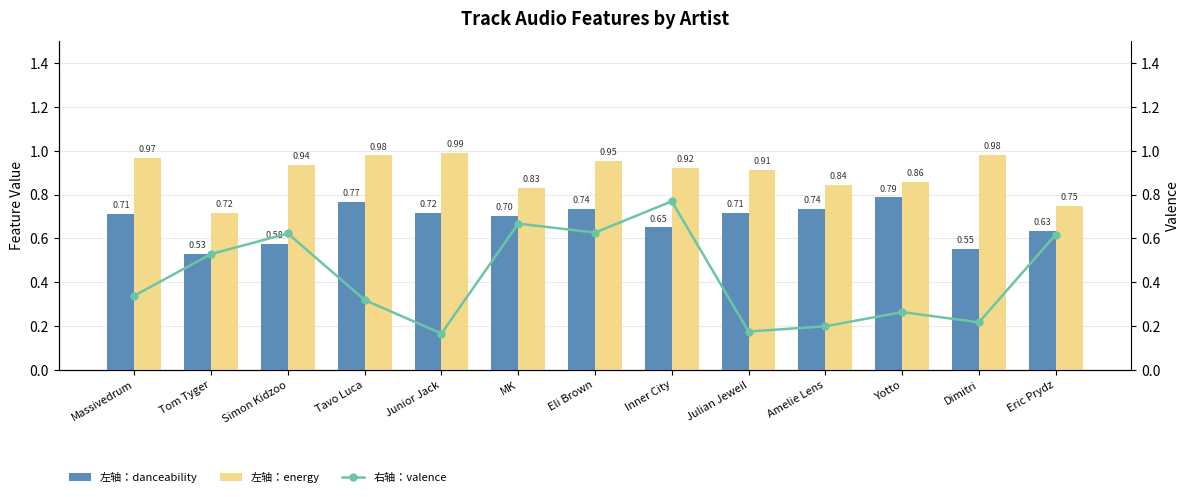

What is the approximate value of 左轴：danceability at Massivedrum?

0.7